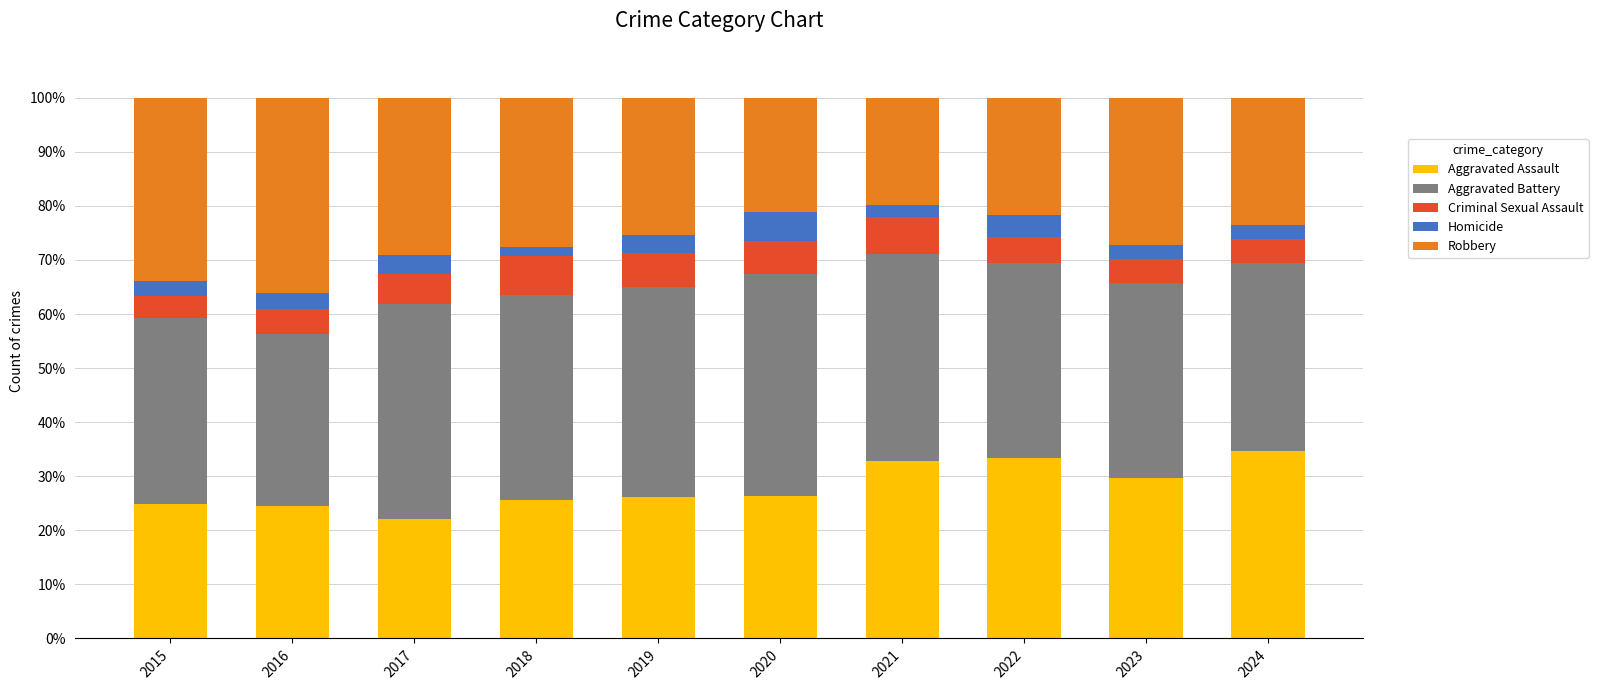

What is the difference between the second highest and minimum values in the Aggravated Assault series?

11.2